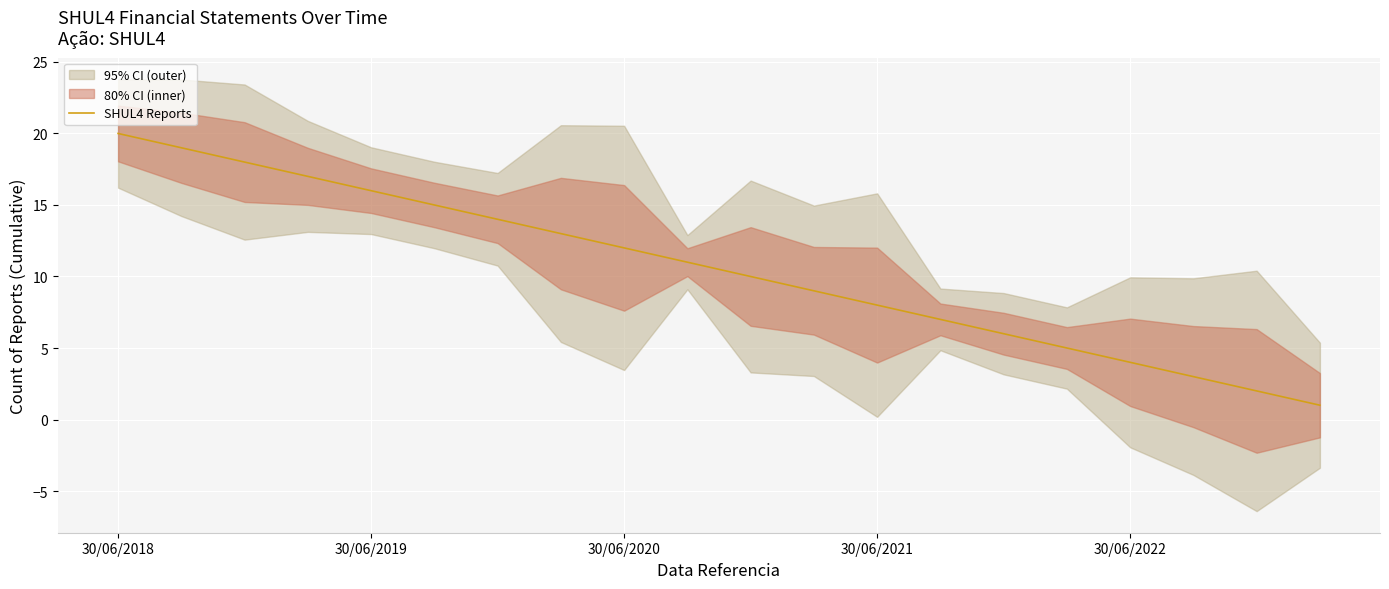

How many lines are shown in the chart?

1